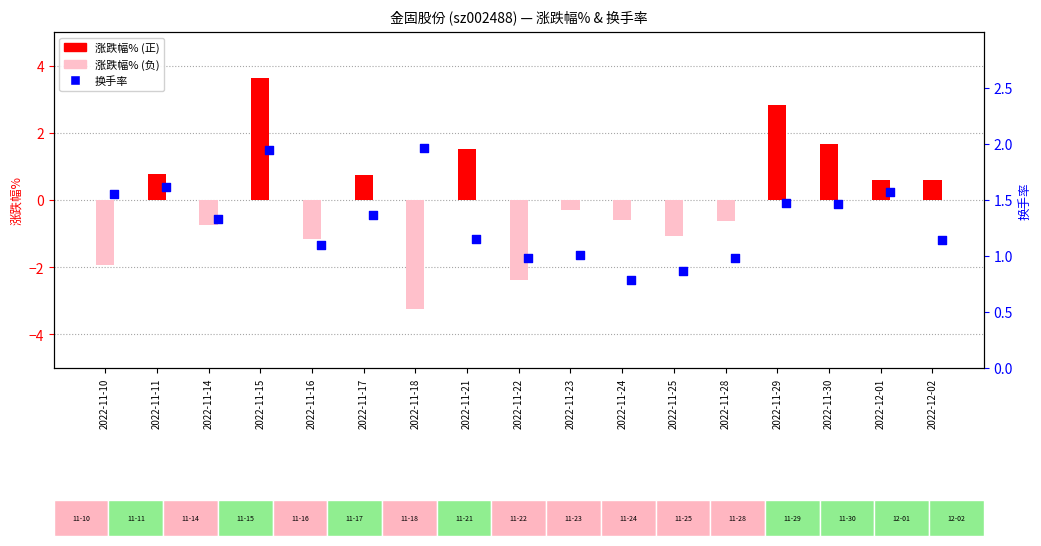

Which series has the largest total across all categories?

换手率